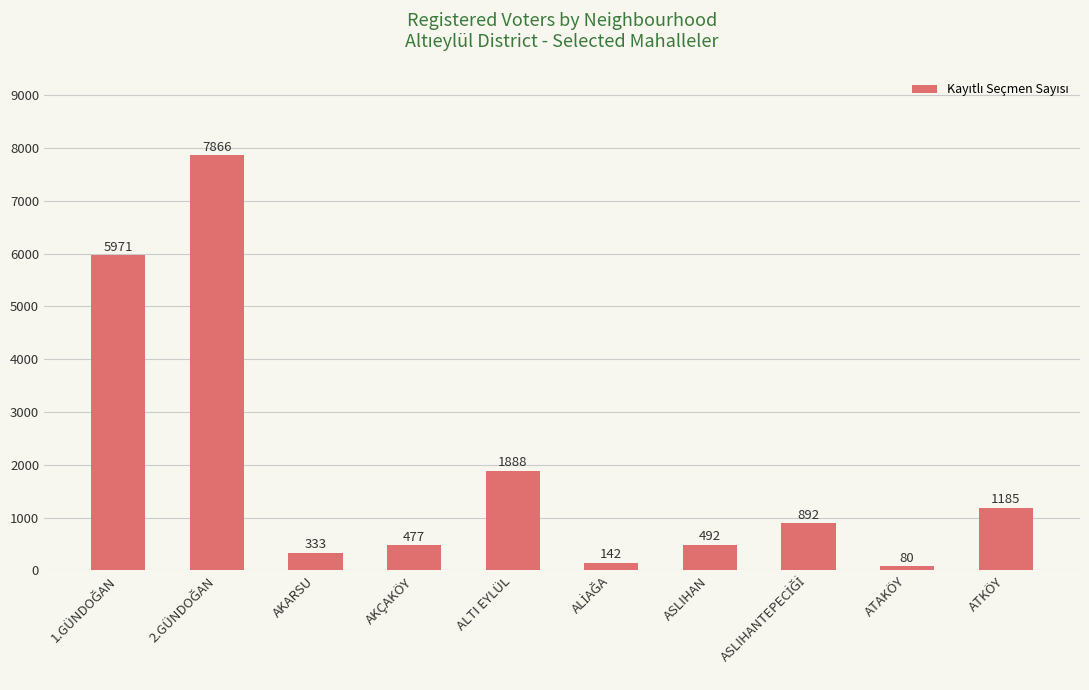

True or false: the data shows 492 at ASLIHAN.

True